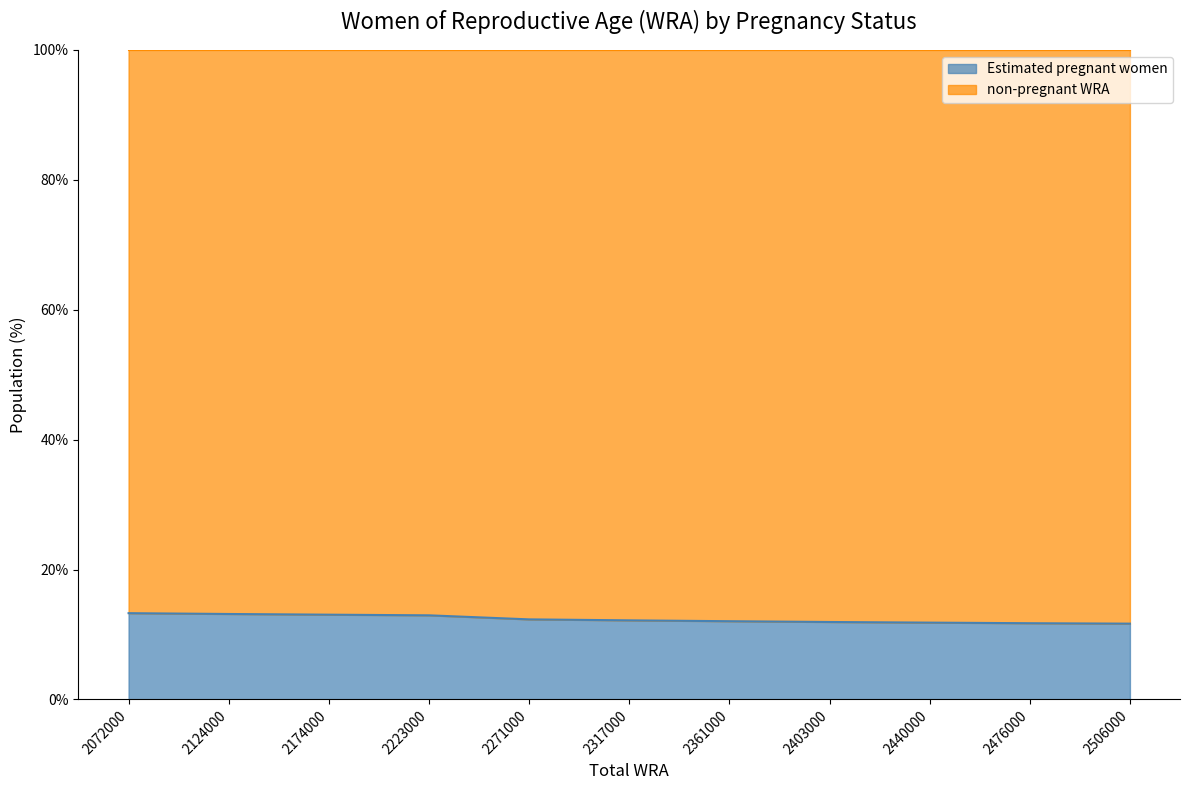

Which label corresponds to the largest value in the chart?

2072000